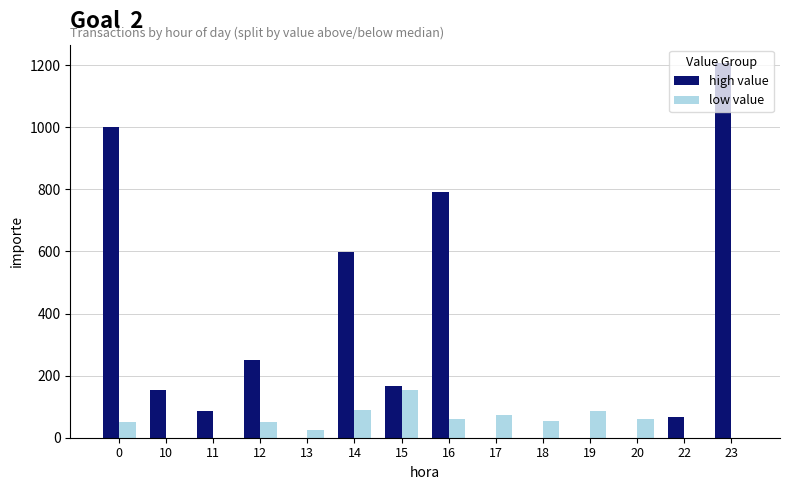

What are all the series names shown in the legend?

high value, low value